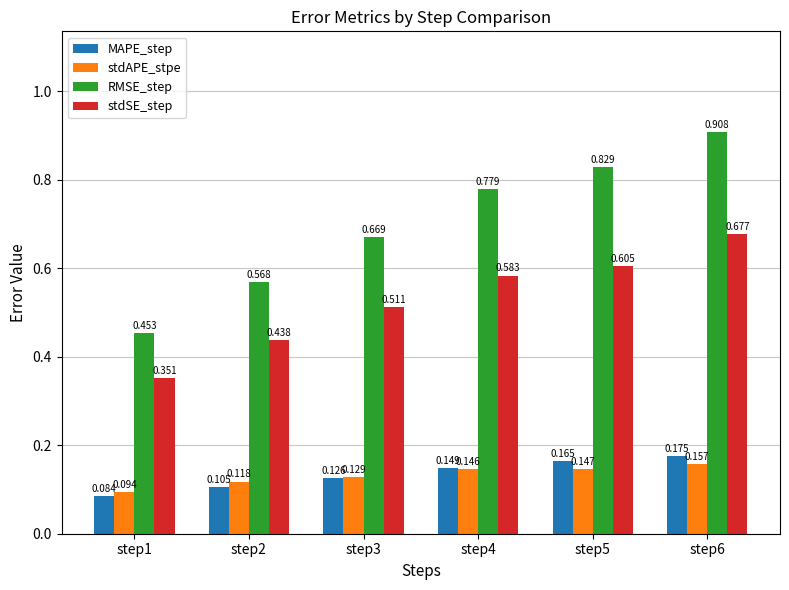

Which series has the widest spread of values?

RMSE_step